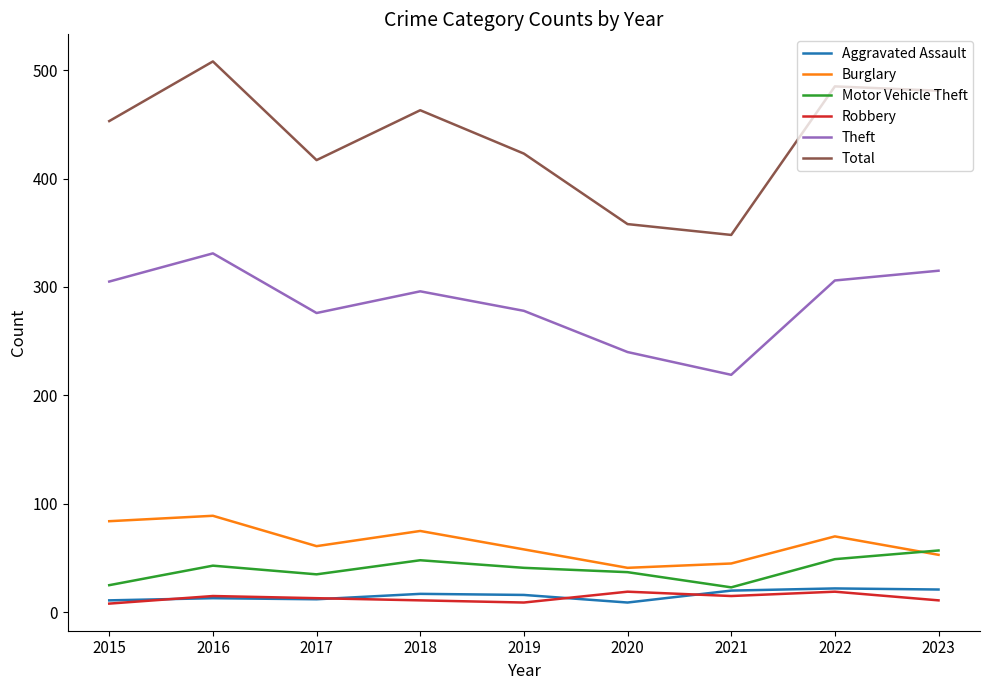

At 2018, list the series in order from smallest to largest.

Robbery, Aggravated Assault, Motor Vehicle Theft, Burglary, Theft, Total